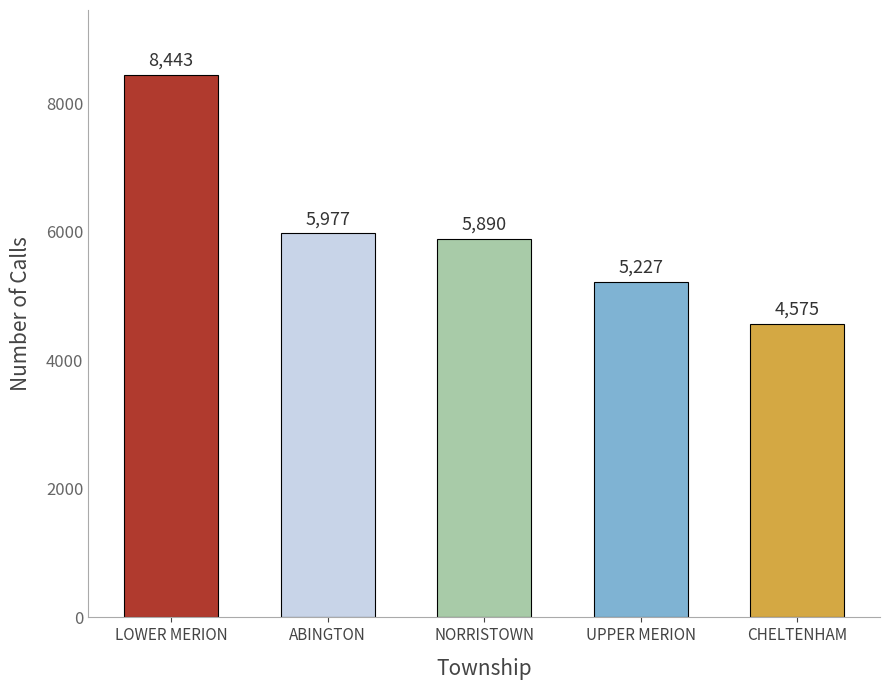

Does the chart contain stacked bars?

No